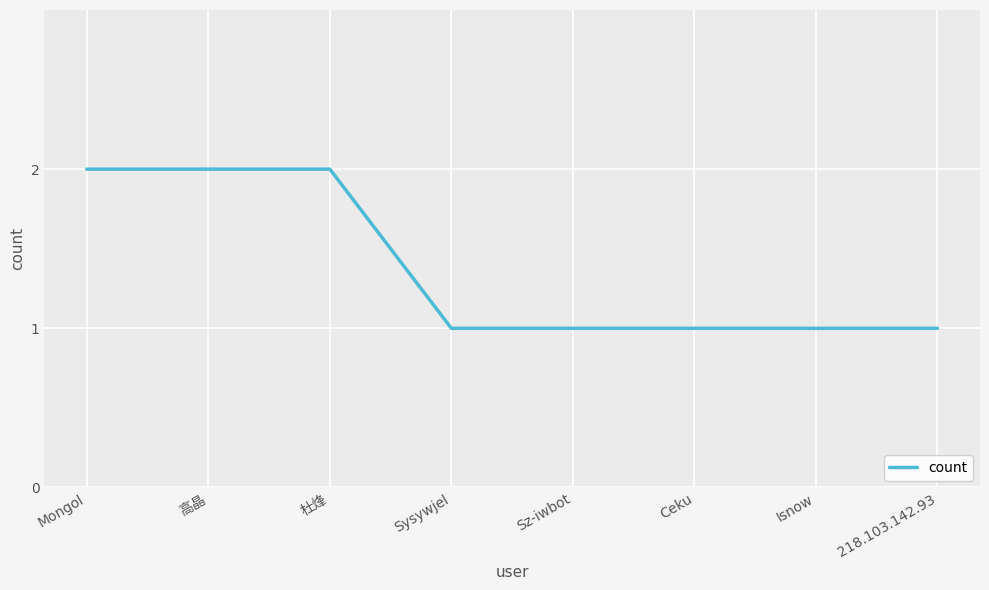

Reading right to left, what are all the values shown in this chart?

1	1	1	1	1	2	2	2